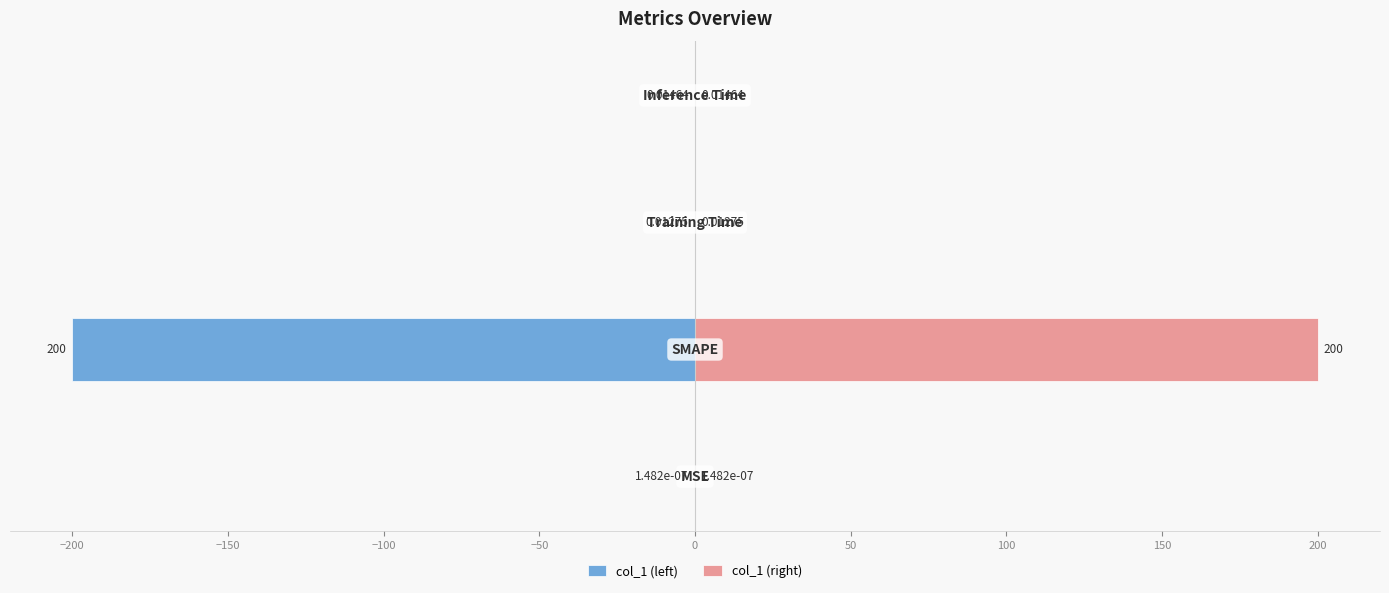

Rank the series by their average value, from lowest to highest.

col_1 (left), col_1 (right)